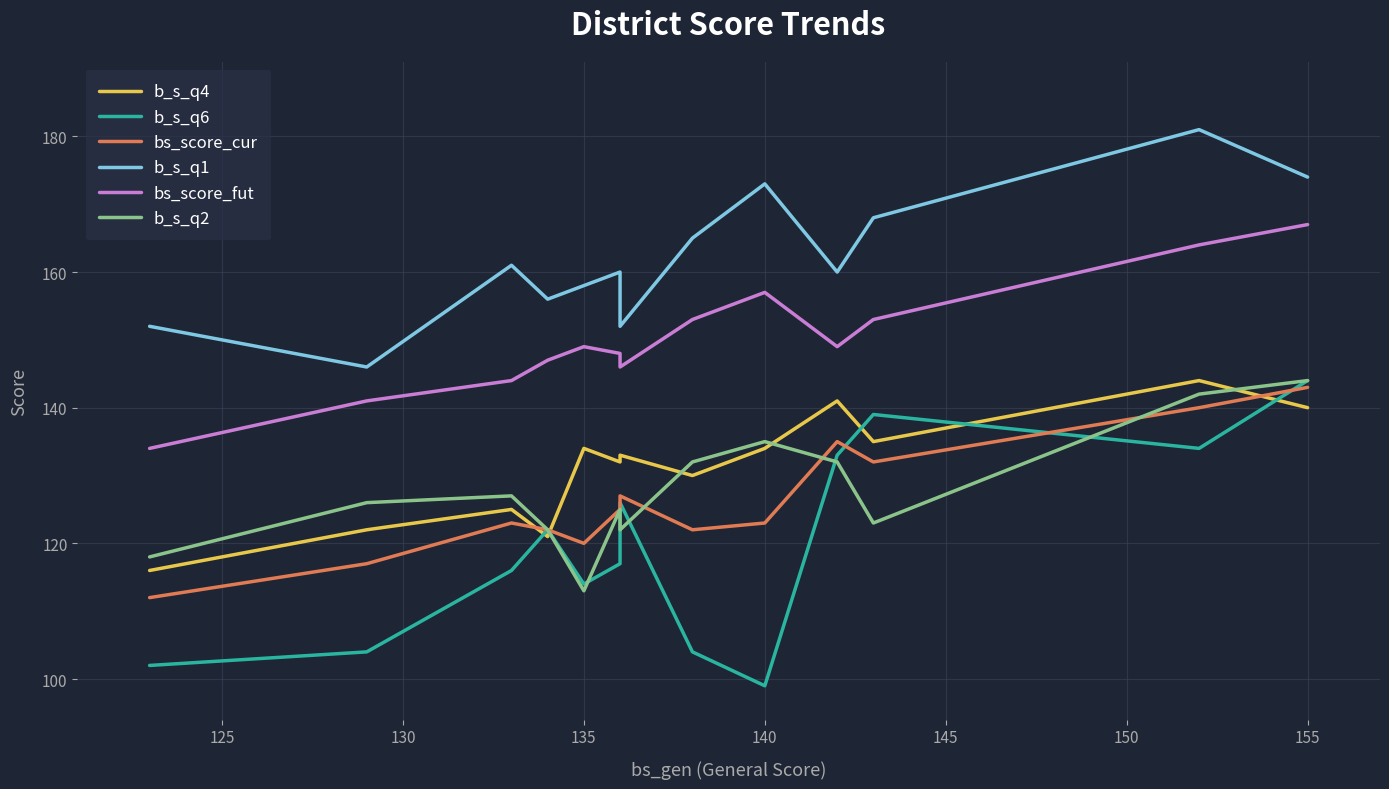

How many data points in b_s_q4 are above 133?

6